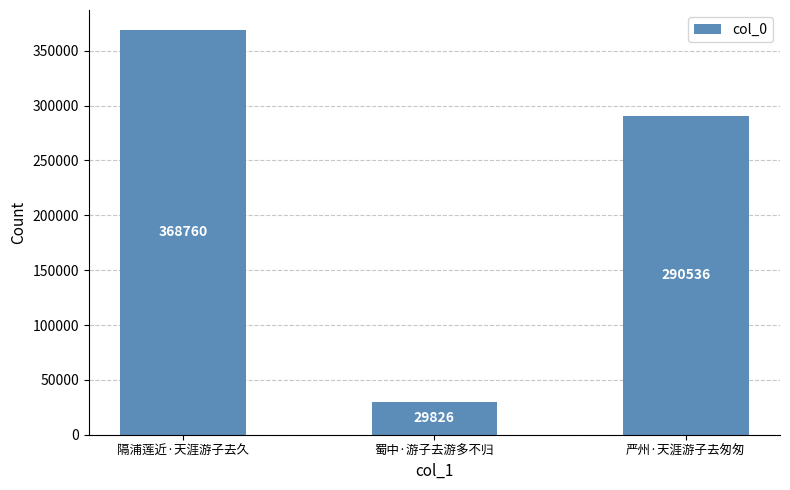

How many values are between 29826 and 368760?

3